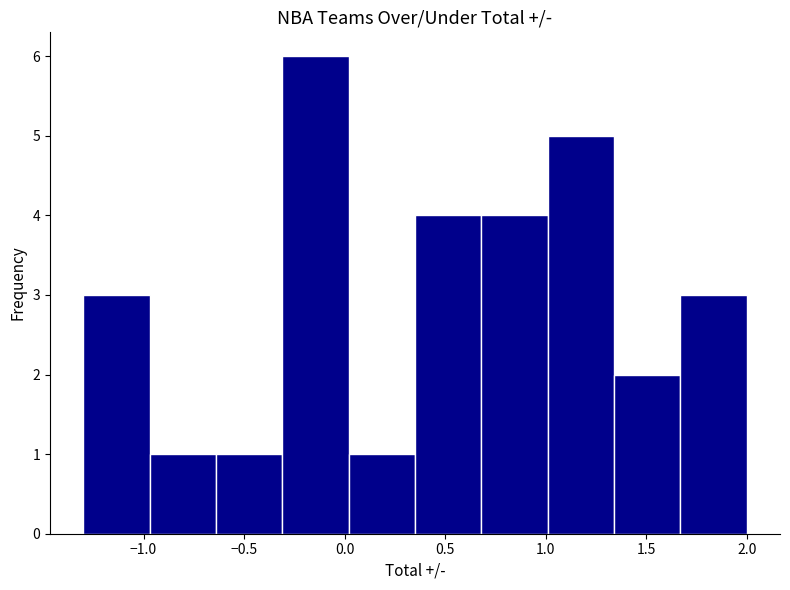

Over which range of the x-axis is the bar tallest?

-0.31 to 0.02